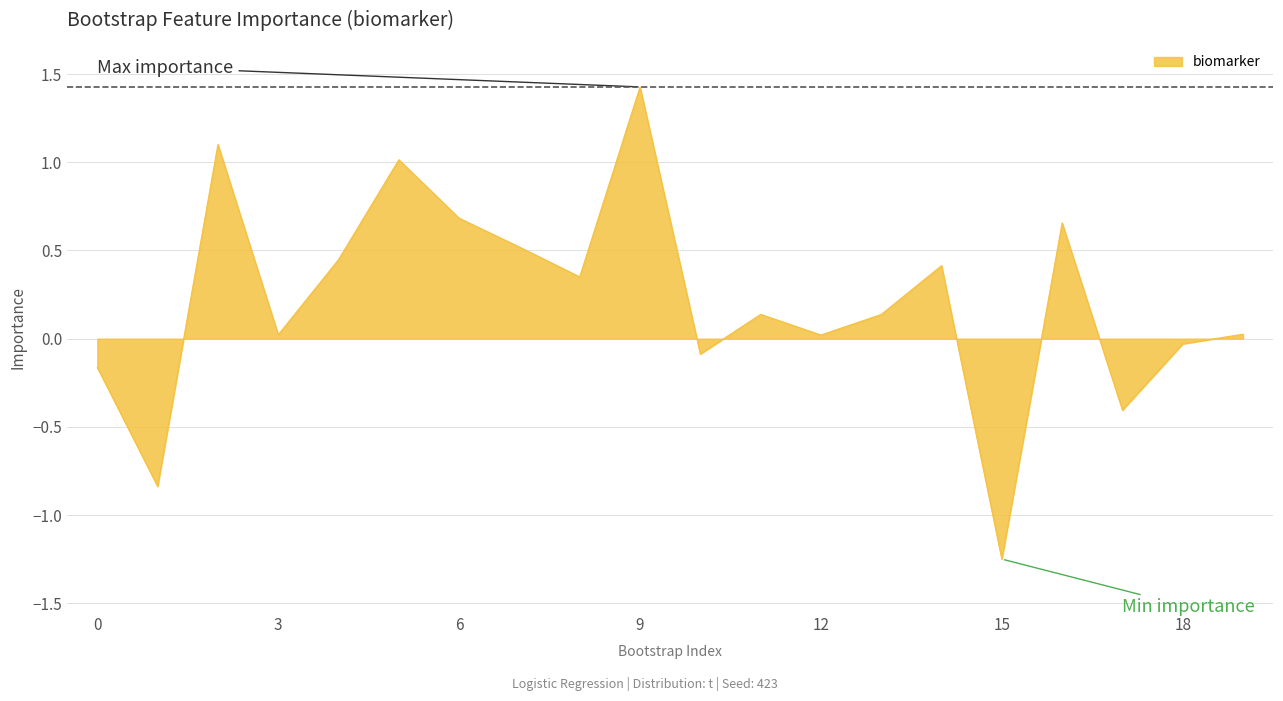

True or false: the data has more than 0 interior local peaks.

True